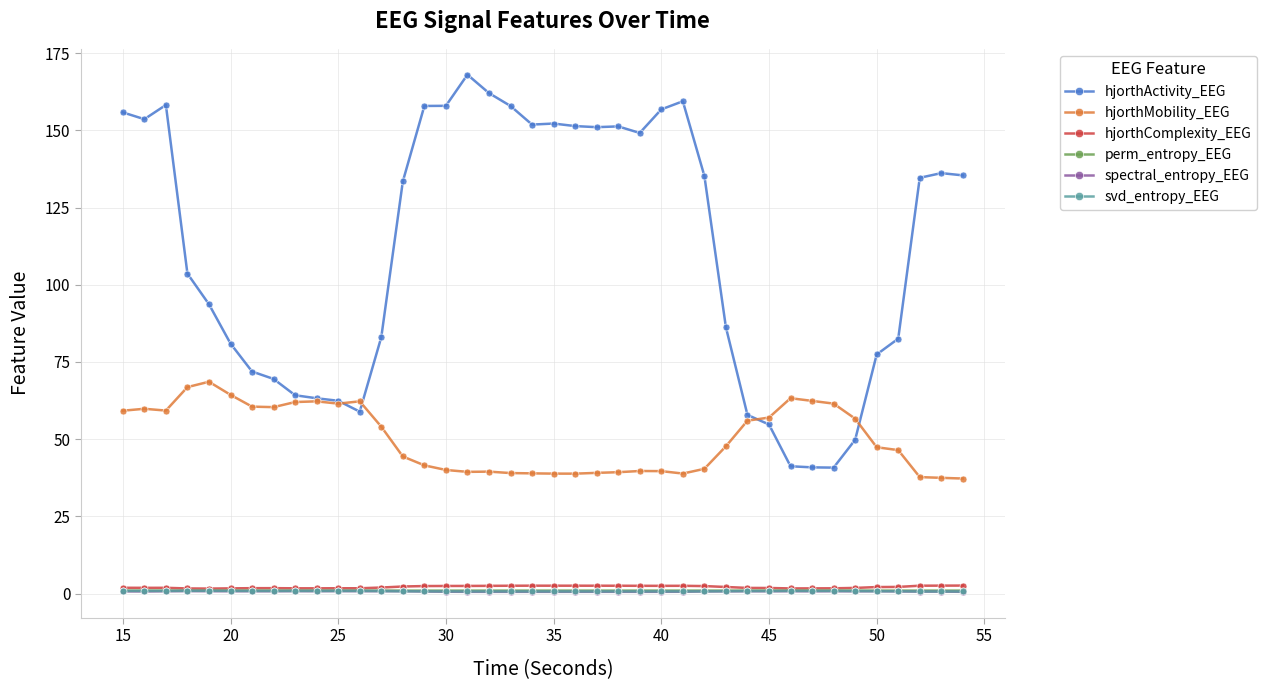

What is the greatest value displayed?

168.0